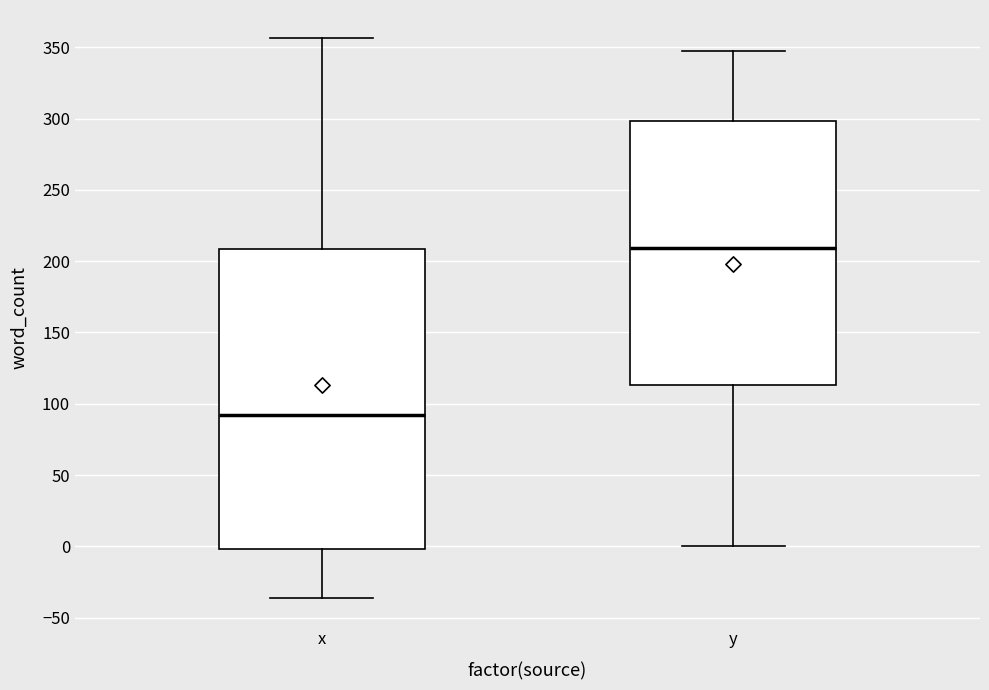

Reading left to right, read every box against the y-axis: the position of its median line, the range the box covers, and the ends of its whiskers. The values are not printed on the chart, so give them approximately, as read against the axis.

x: median 90, box 0 to 210, whiskers -35 to 355
y: median 210, box 115 to 300, whiskers 0 to 345